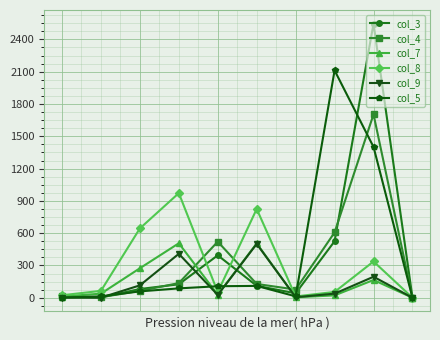

True or false: col_5 has more than 0 points higher than both neighbors.

True